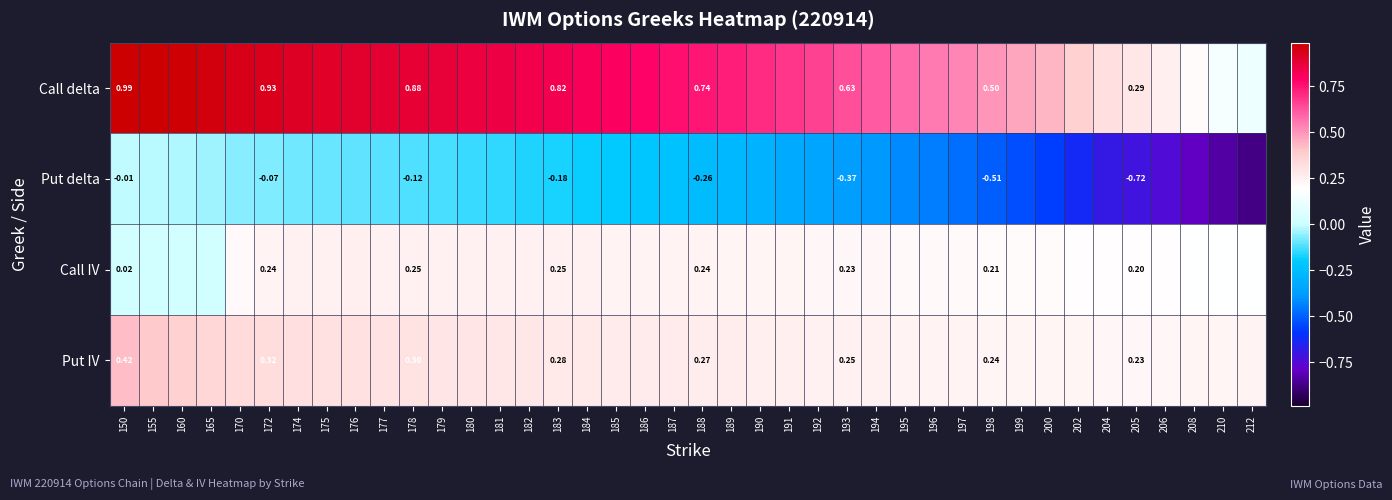

What is the difference between the maximum and second lowest values in the Call delta series?

0.8